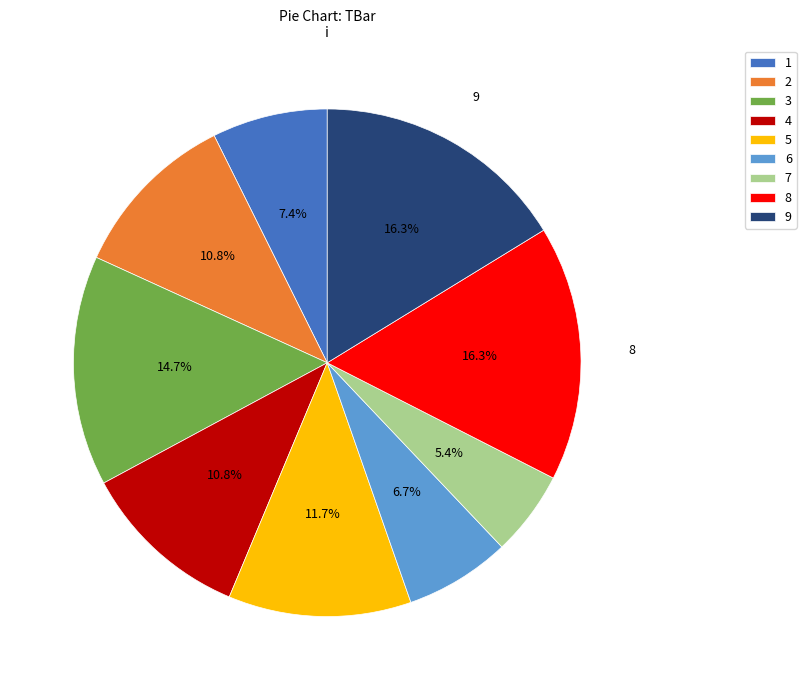

Does 2 represent more than half of the total?

No